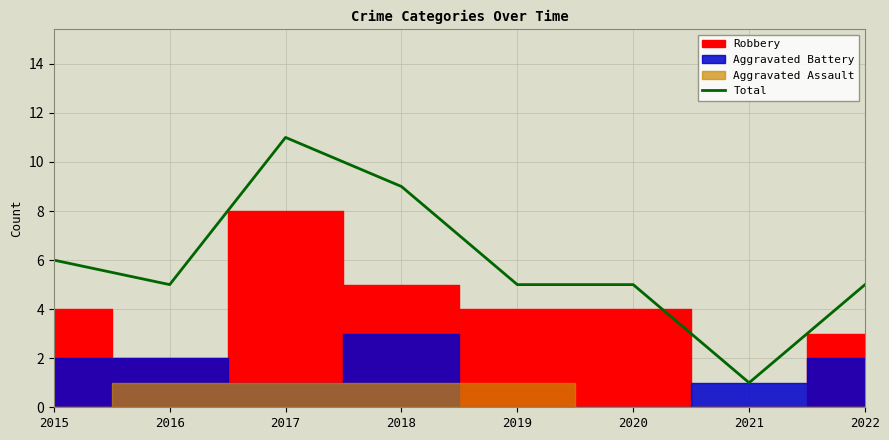

Count the number of categories in the chart.

8